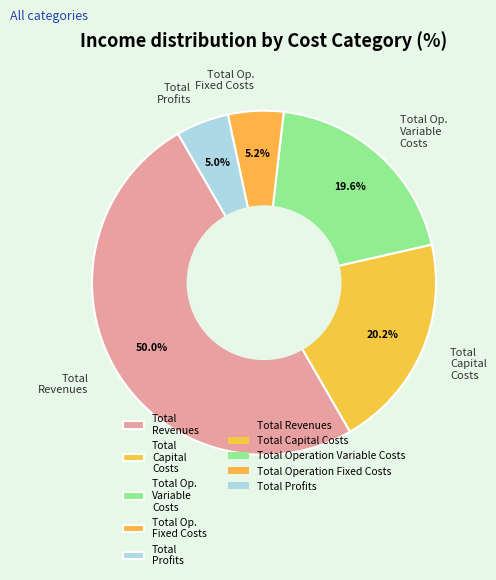

What percentage is NOT represented by Total Op. Variable Costs?

80.4%